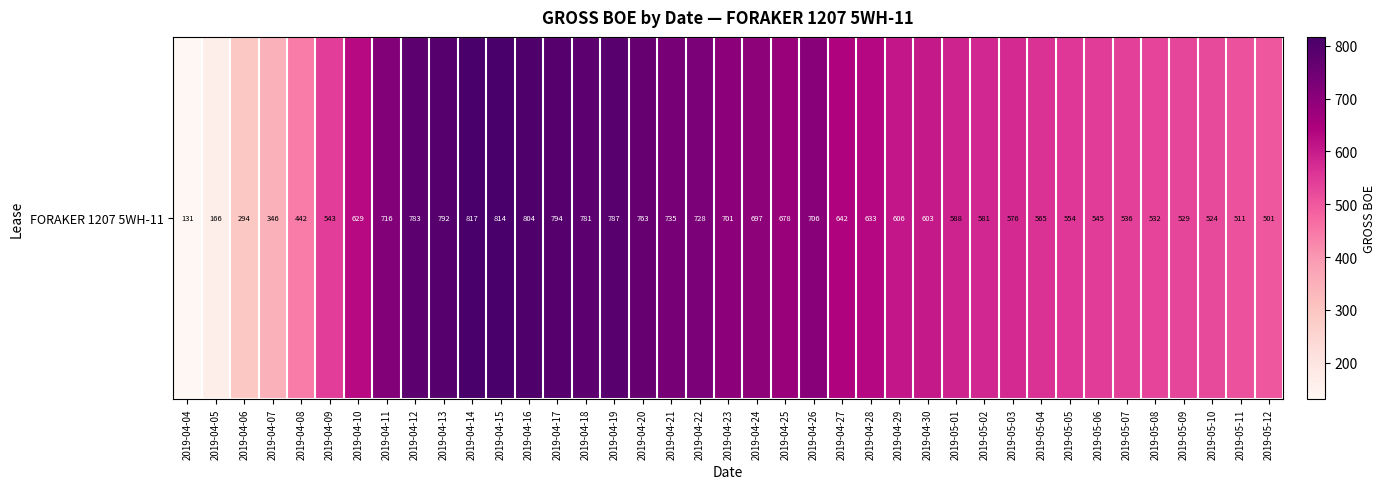

Reading right to left, extract all data points from this chart.

2019-05-12=501.0	2019-05-11=510.8	2019-05-10=523.5	2019-05-09=529.0	2019-05-08=532.5	2019-05-07=536.5	2019-05-06=544.7	2019-05-05=553.8	2019-05-04=564.8	2019-05-03=576.1	2019-05-02=580.6	2019-05-01=587.9	2019-04-30=602.7	2019-04-29=605.9	2019-04-28=633.0	2019-04-27=641.6	2019-04-26=705.7	2019-04-25=678.5	2019-04-24=697.2	2019-04-23=700.9	2019-04-22=728.5	2019-04-21=734.9	2019-04-20=763.2	2019-04-19=787.4	2019-04-18=780.9	2019-04-17=793.8	2019-04-16=803.8	2019-04-15=814.4	2019-04-14=816.7	2019-04-13=791.6	2019-04-12=783.4	2019-04-11=716.4	2019-04-10=628.8	2019-04-09=542.5	2019-04-08=442.0	2019-04-07=345.8	2019-04-06=294.0	2019-04-05=165.5	2019-04-04=130.9